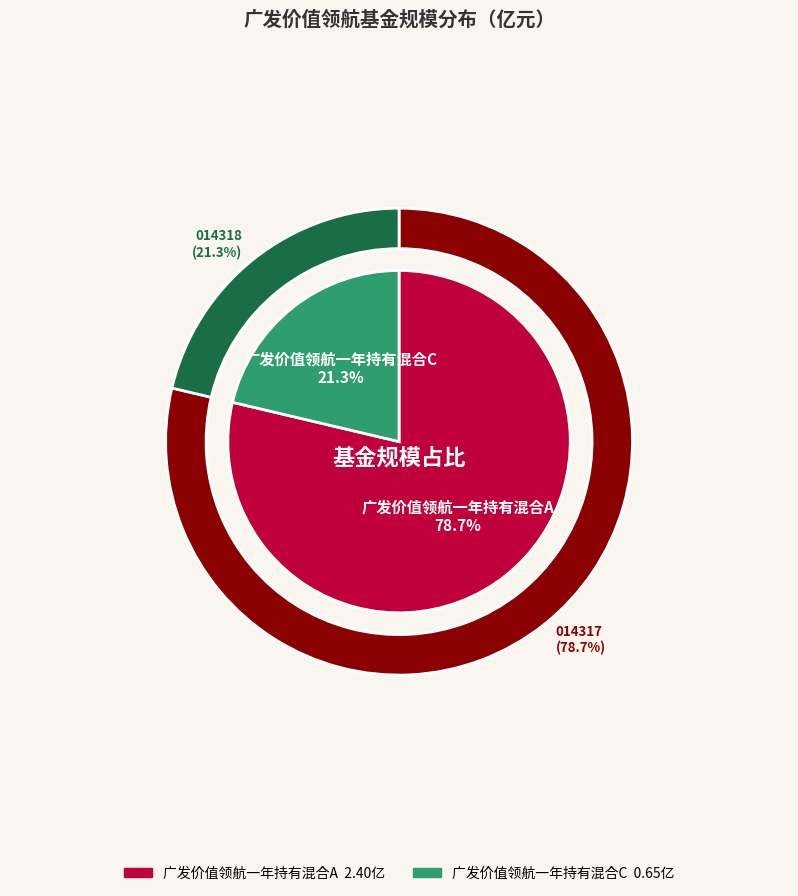

Which category accounts for the majority?

广发价值领航一年持有混合A